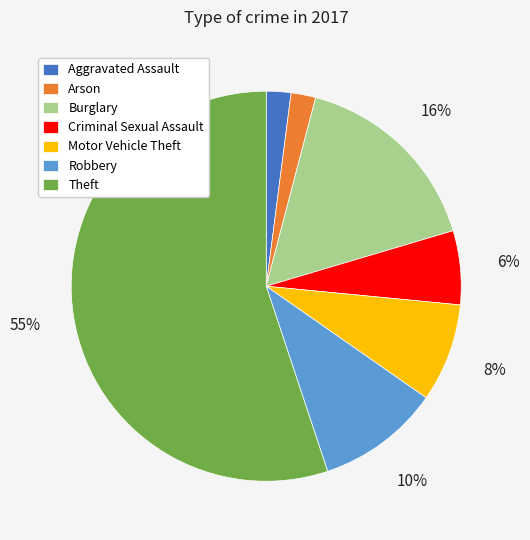

Is the sum of Criminal Sexual Assault and Burglary greater than half?

No